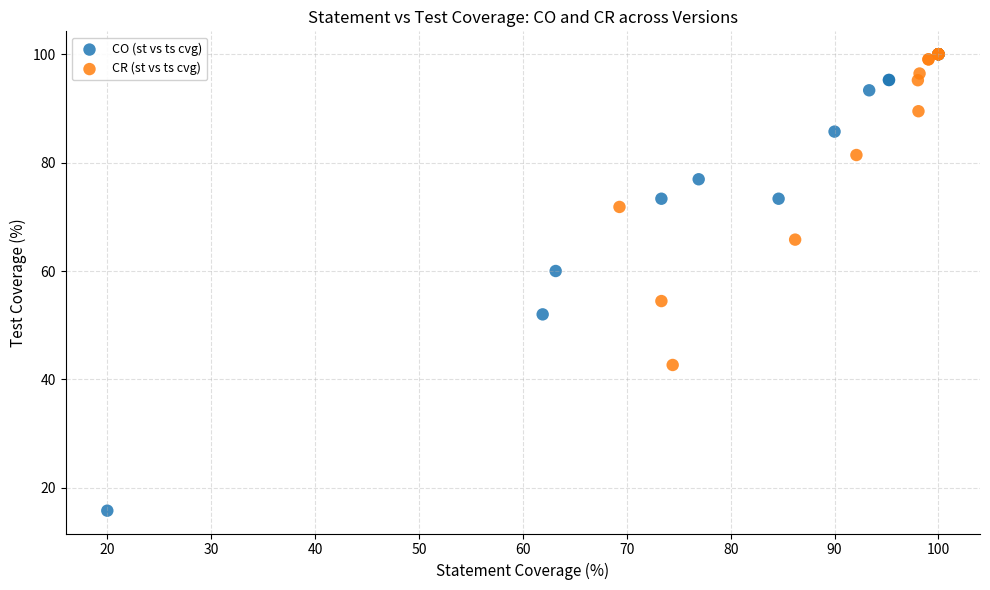

Which series has the widest spread of Y values?

CO (st vs ts cvg)